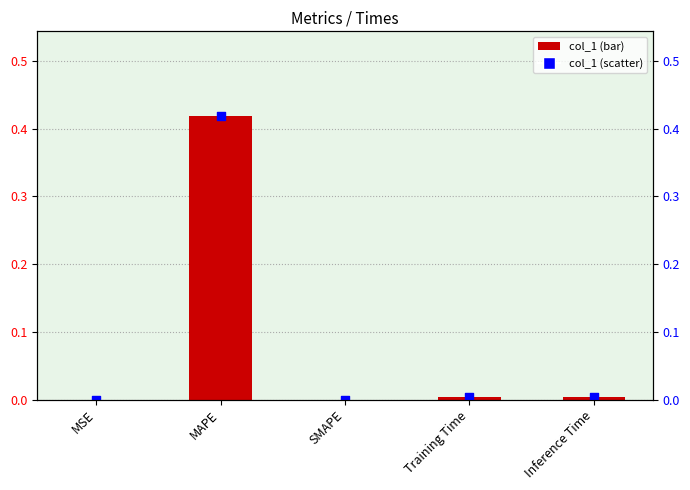

Which series has the widest spread of Y values?

col_1